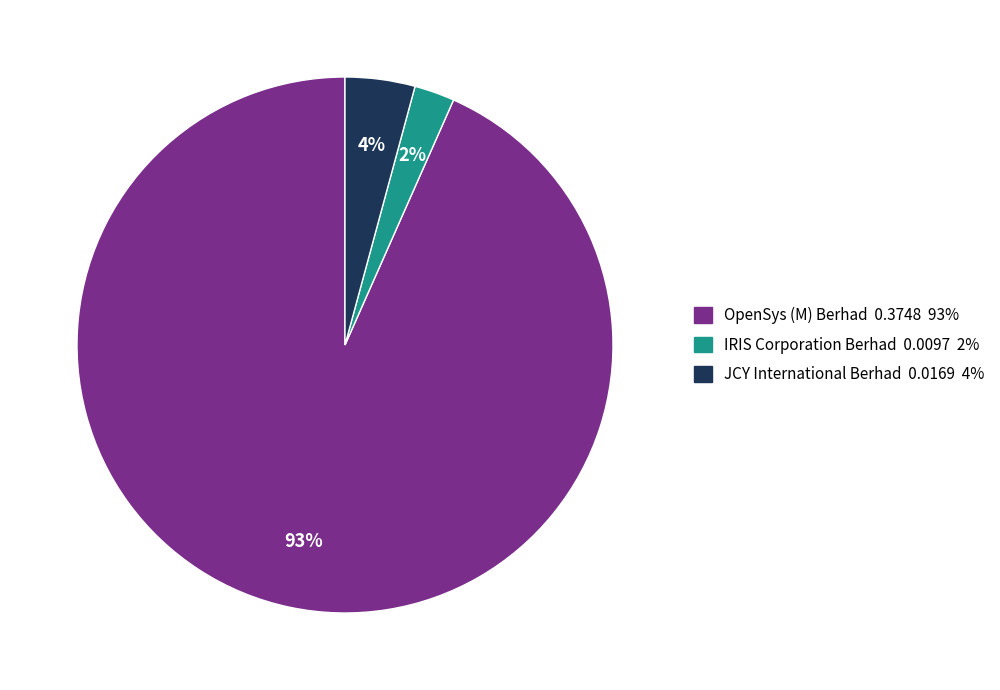

What percentage is the JCY International Berhad slice, to the nearest percent?

4%